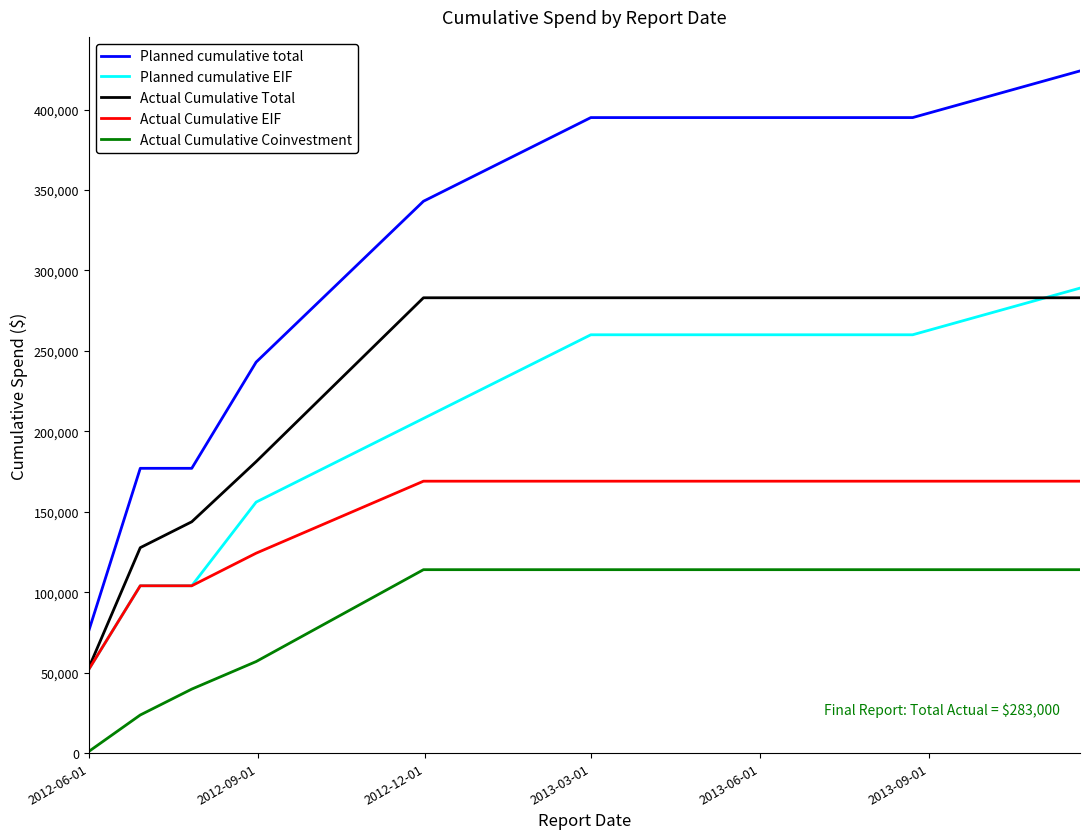

What is the highest value of the Planned cumulative EIF series?

289000